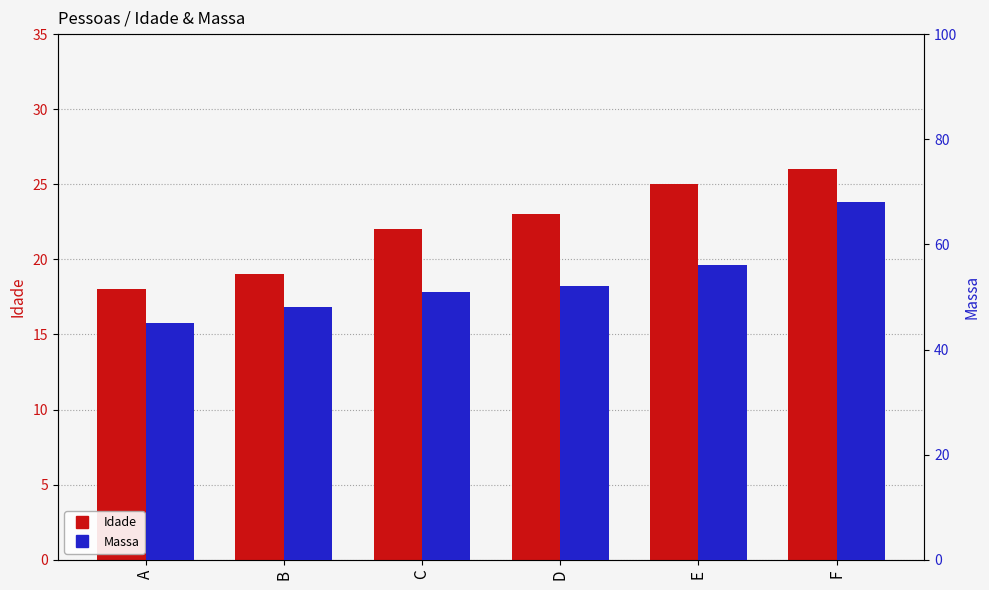

Reading right to left, transcribe all the data shown in this chart.

Idade: F=26	E=25	D=23	C=22	B=19	A=18
Massa: F=68	E=56	D=52	C=51	B=48	A=45